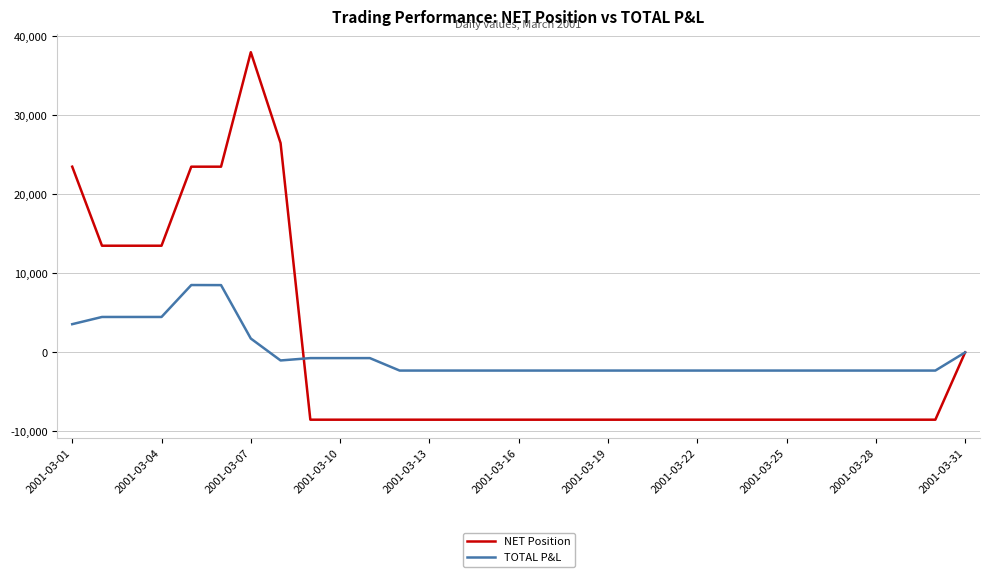

What is the smallest value displayed?

-8513.0